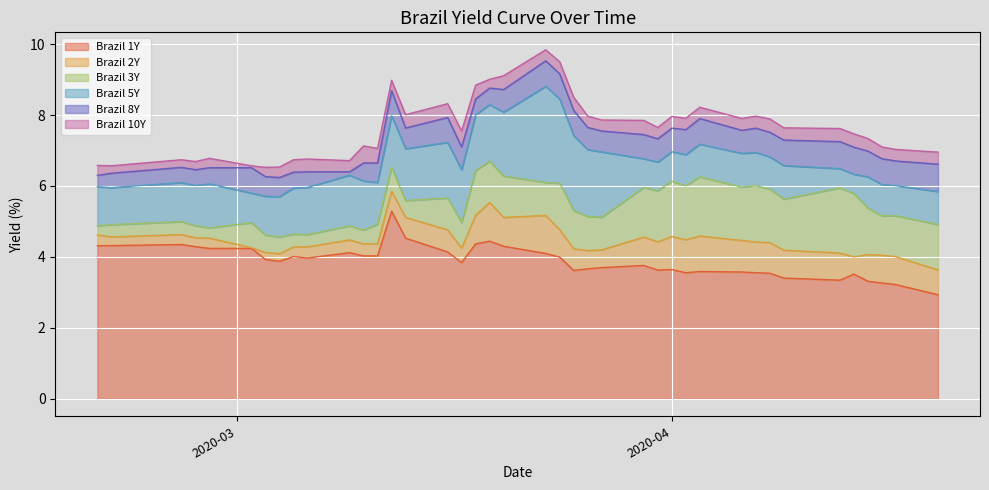

What is the lowest value of the Brazil 1Y series?

2.9